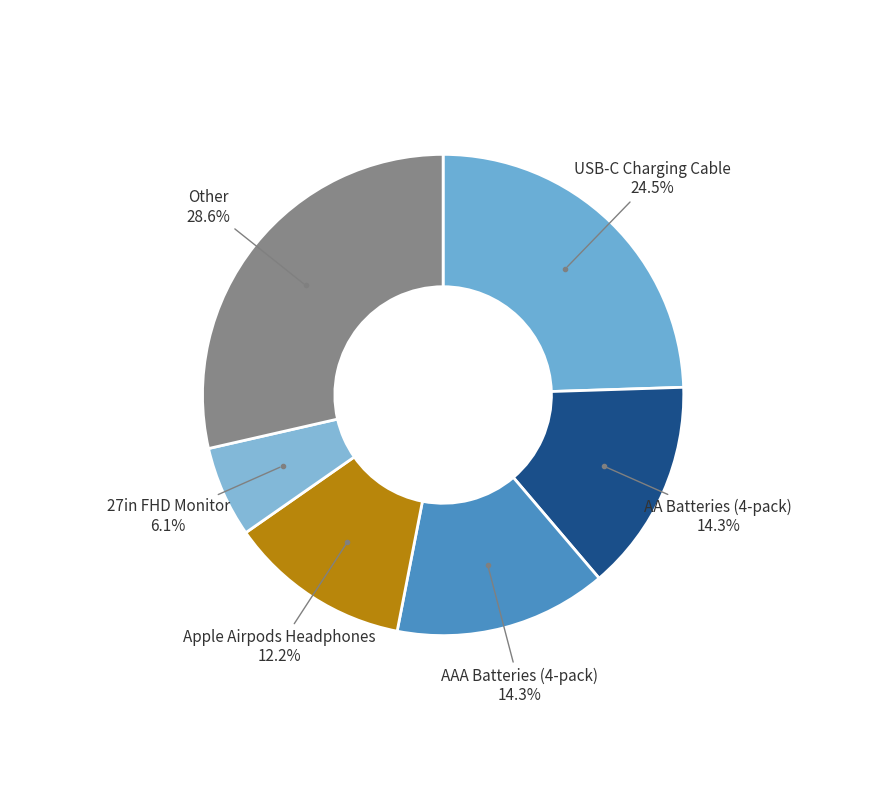

How many slices are in this pie chart?

6